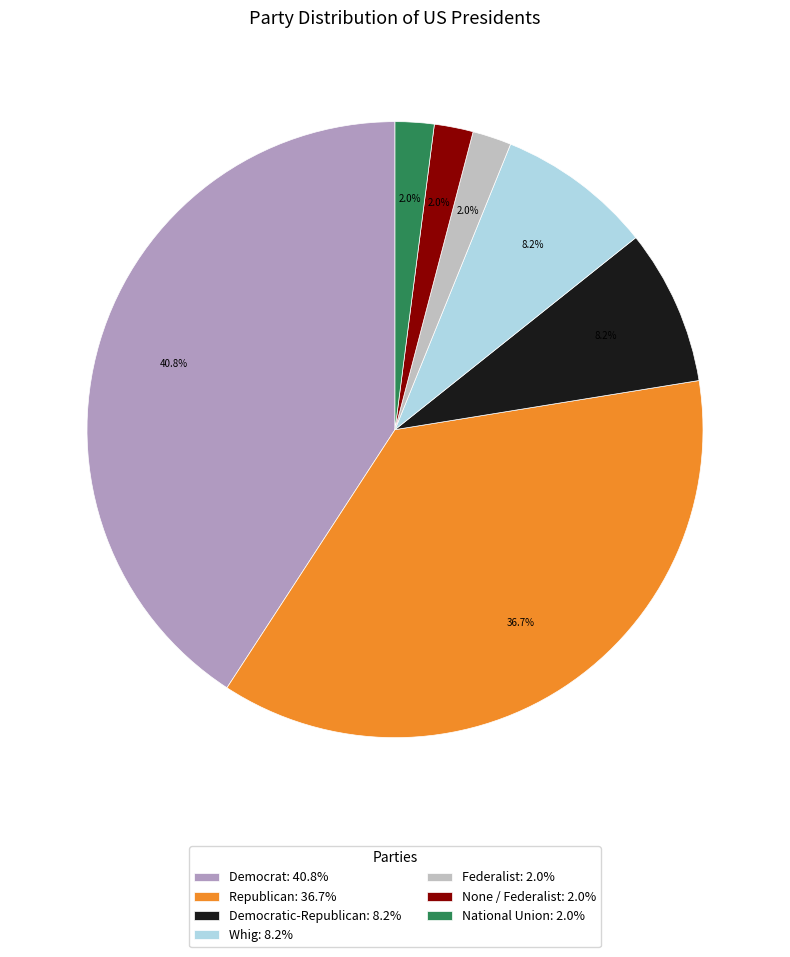

Combined, do Democratic-Republican: 8.2% and National Union: 2.0% account for over 50%?

No